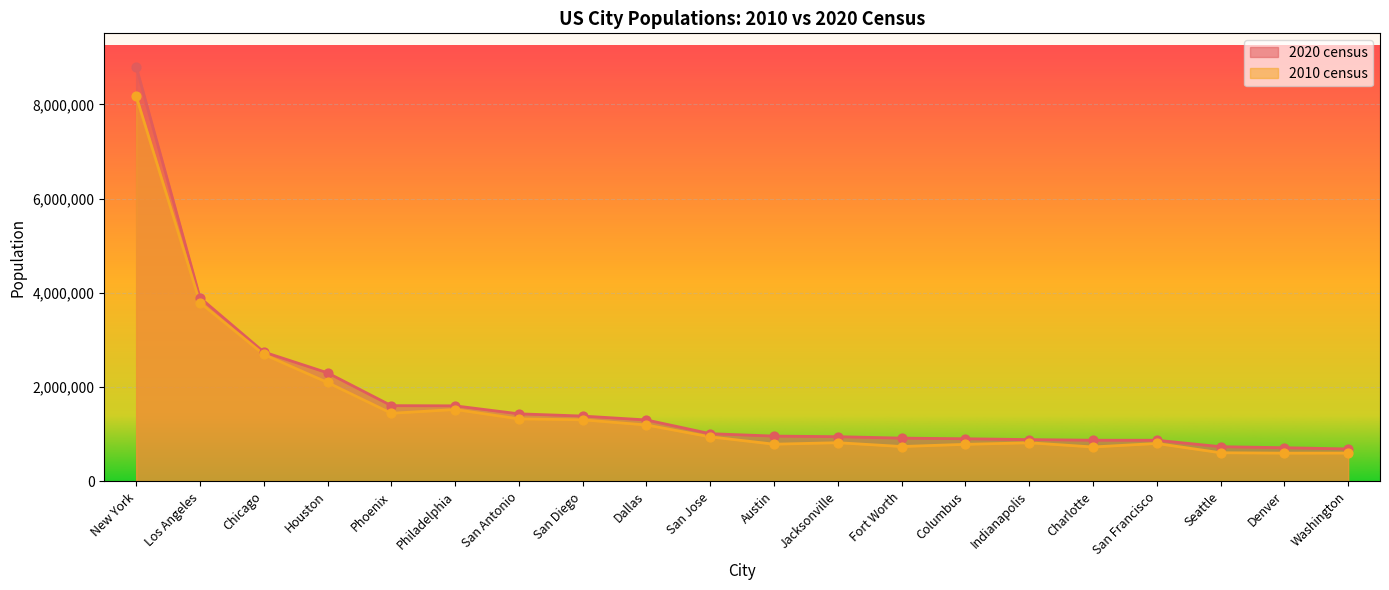

Which series contains the lowest Y value?

2010 census